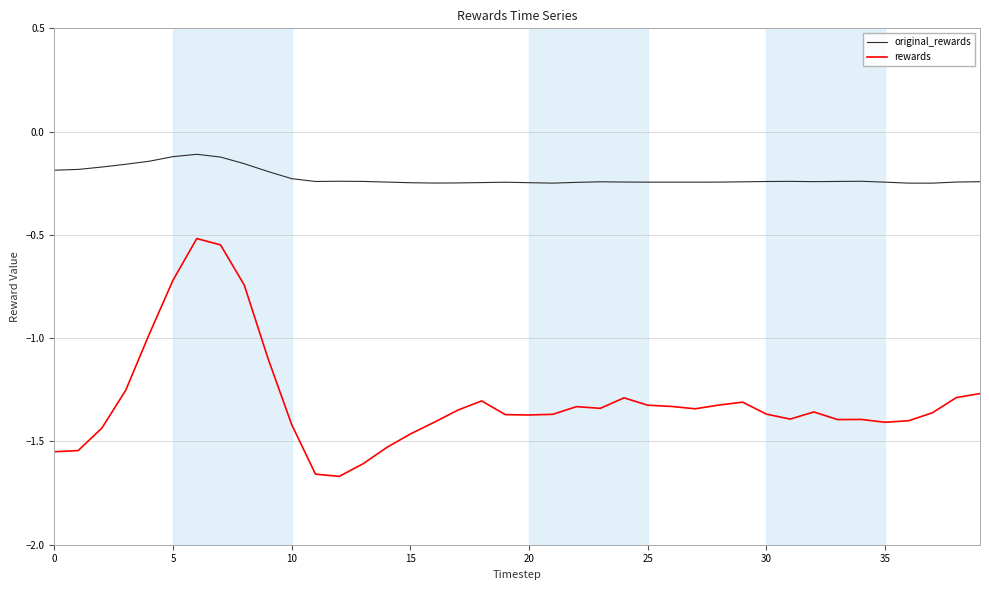

Which series has the widest spread of values?

rewards